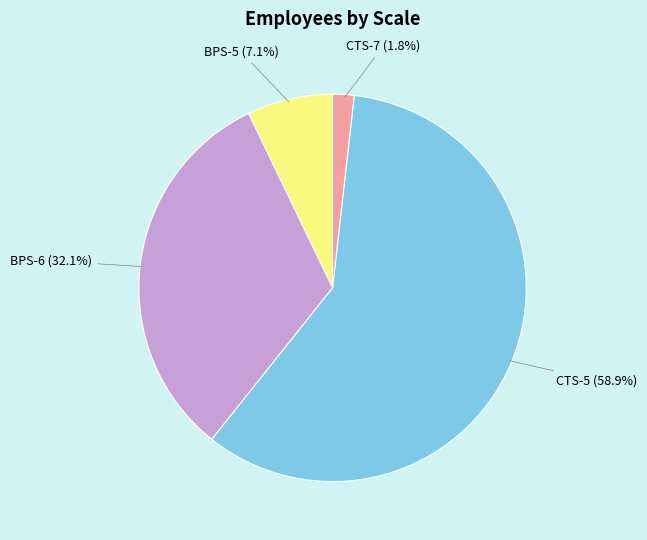

Is there a majority slice in this chart?

Yes